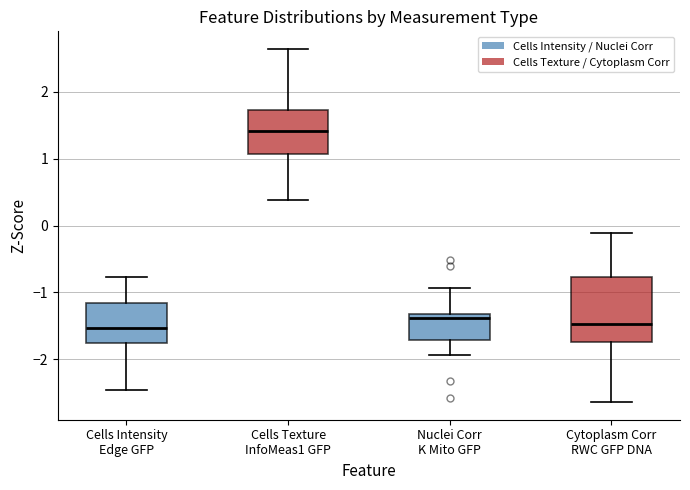

Reading left to right, read every box against the y-axis: the position of its median line, the range the box covers, and the ends of its whiskers. The values are not printed on the chart, so give them approximately, as read against the axis.

Cells Intensity Edge GFP: median -1.5, box -1.8 to -1.2, whiskers -2.4 to -0.8
Cells Texture InfoMeas1 GFP: median 1.4, box 1.1 to 1.7, whiskers 0.4 to 2.6
Nuclei Corr K Mito GFP: median -1.4, box -1.7 to -1.3, whiskers -1.9 to -0.9
Cytoplasm Corr RWC GFP DNA: median -1.5, box -1.7 to -0.8, whiskers -2.6 to -0.1